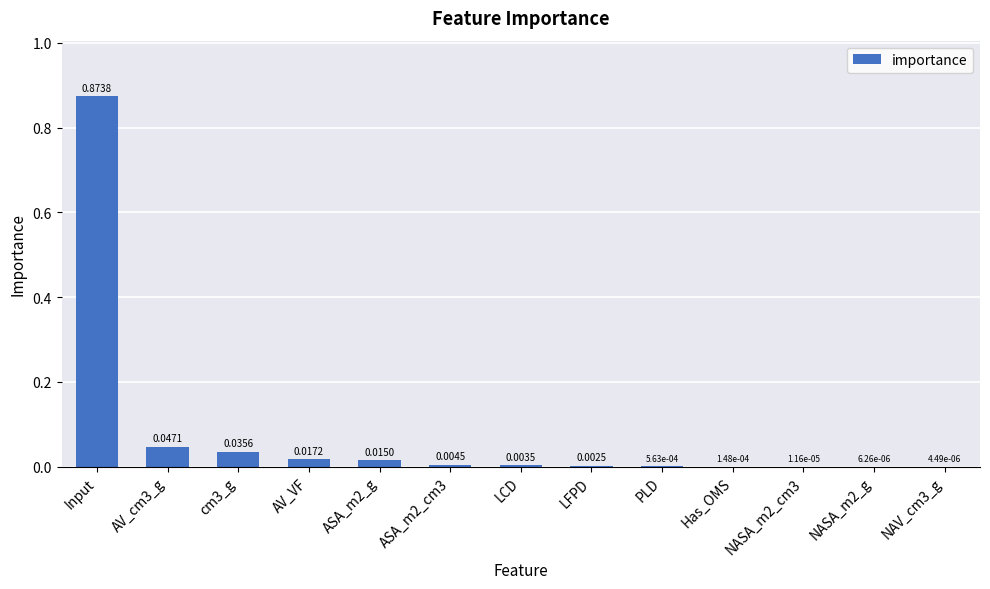

What is the sum of all values?

1.0